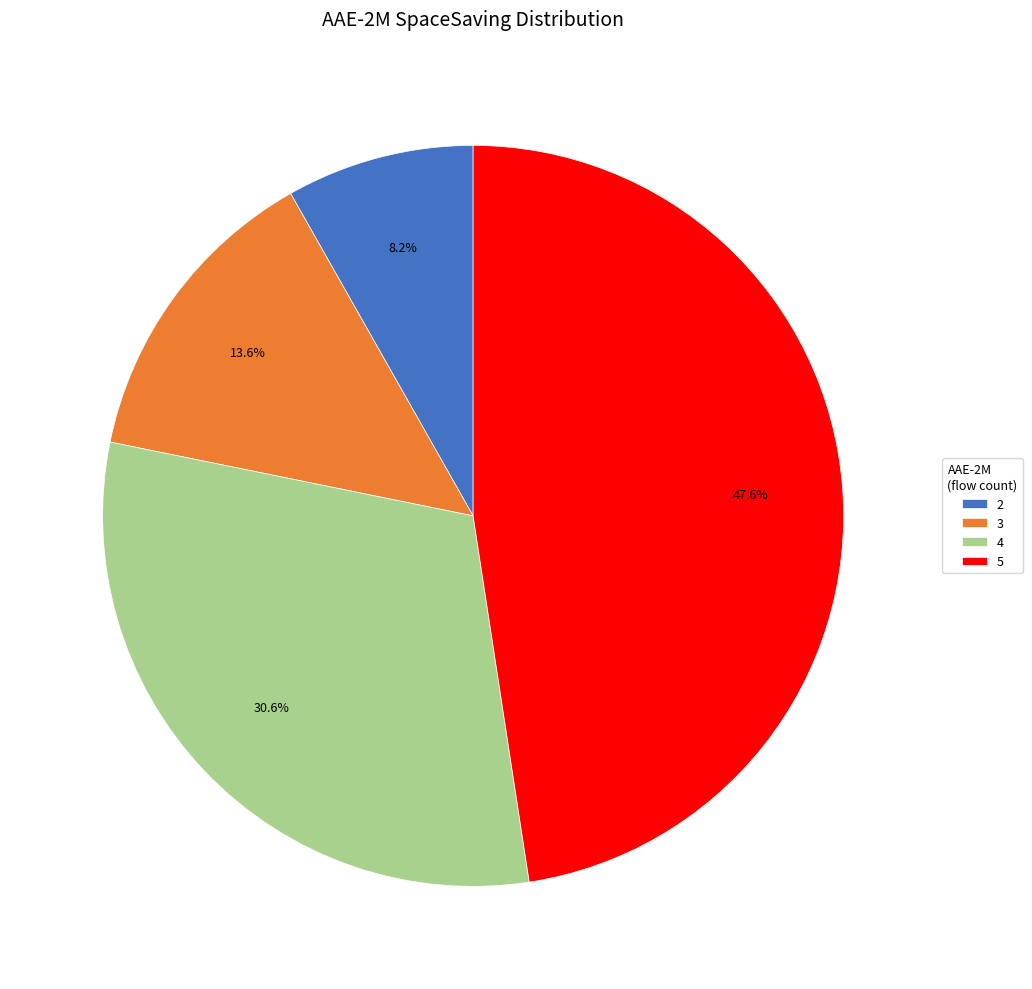

To the nearest percent, what portion does 3 represent?

14%